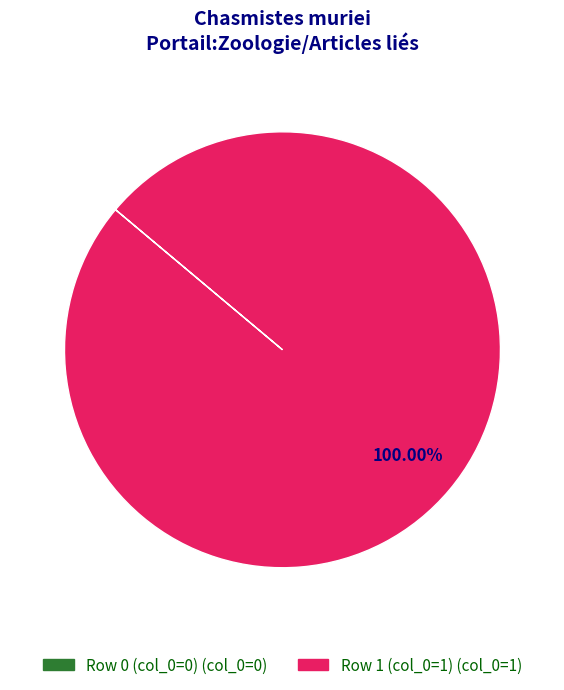

Is there any slice that represents more than half of the pie?

Yes